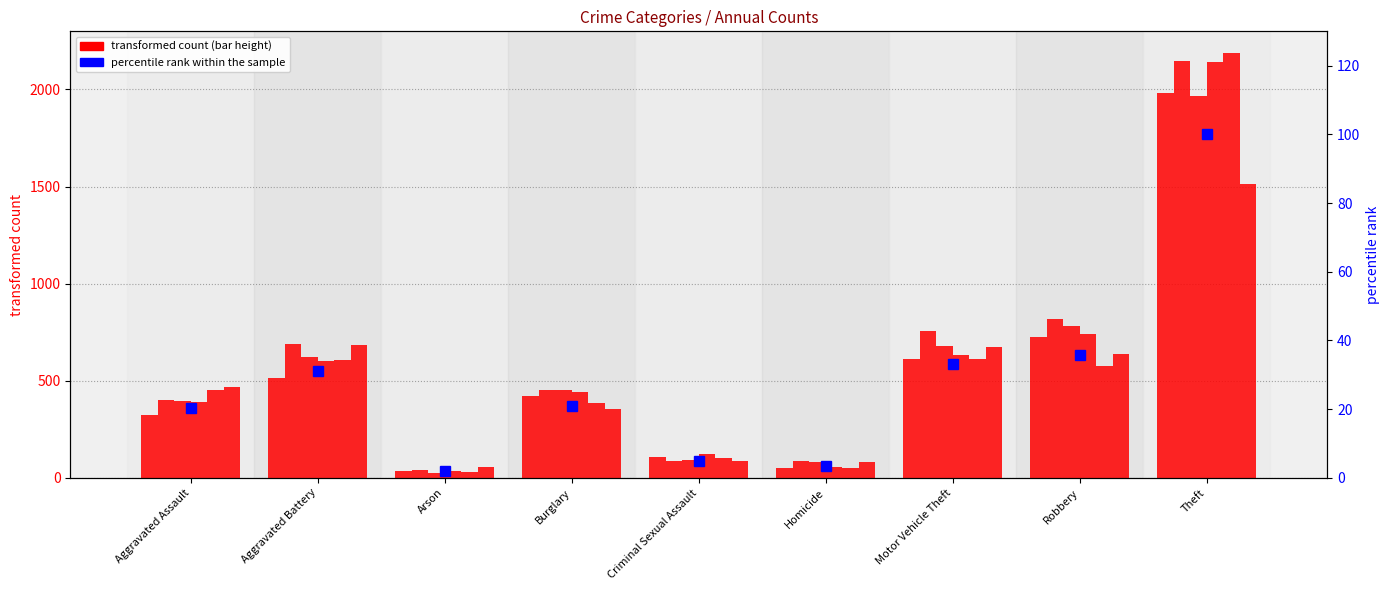

What is the sum of all percentile rank within the sample values?

251.9